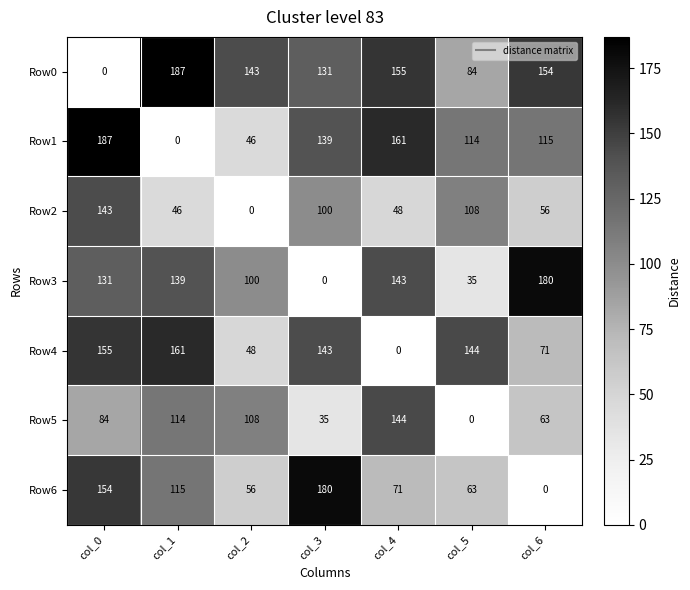

Is it true that Row4 equals 236 at col_5?

False